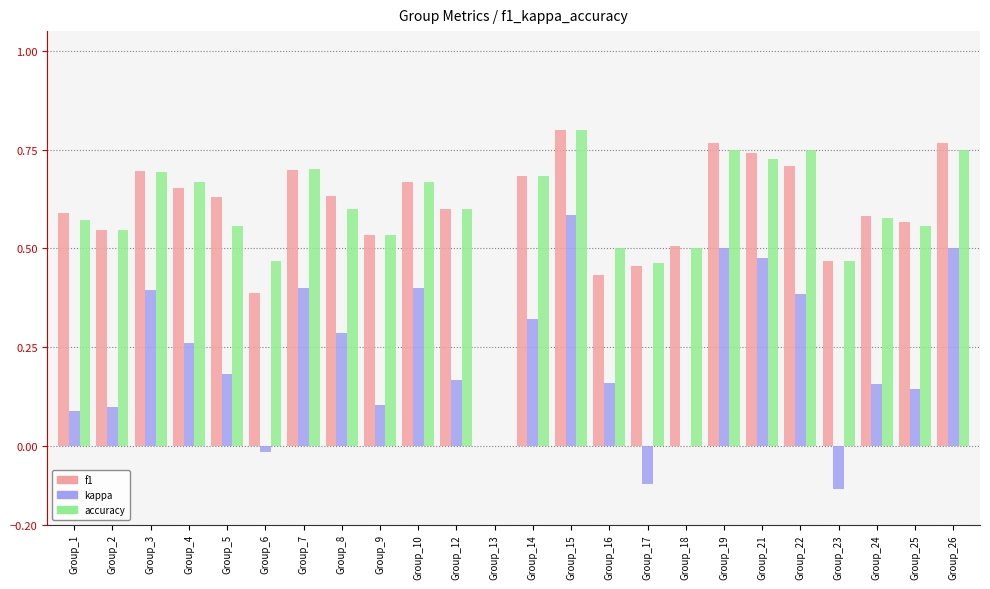

What is the total value across all series at Group_18?

1.0